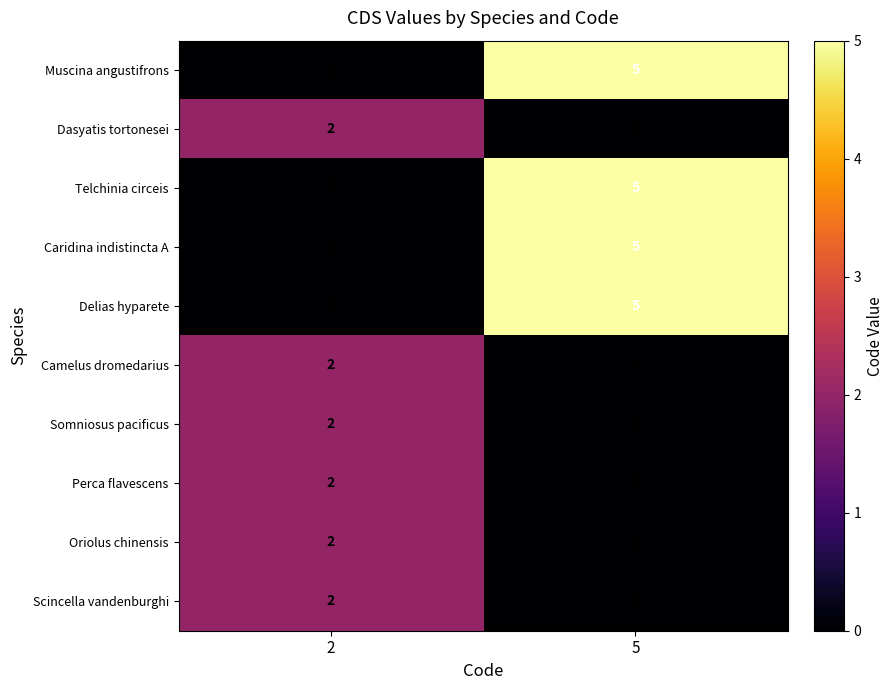

The value of Scincella vandenburghi at 5 is 0. True or false?

True